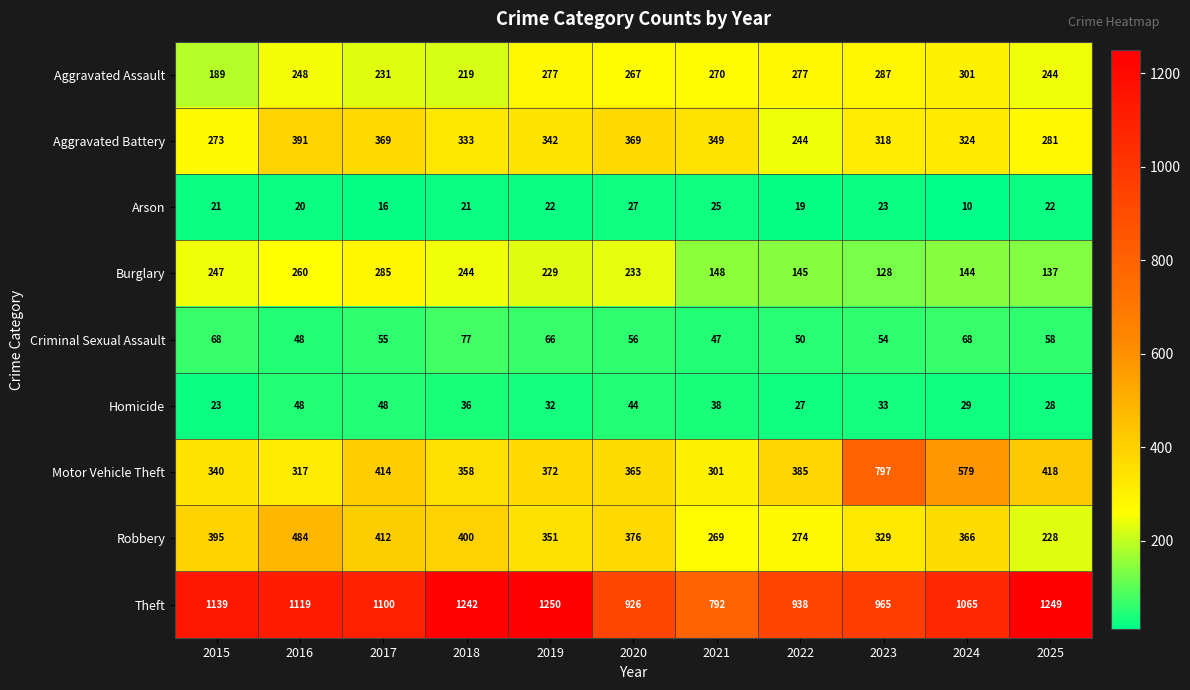

The Homicide series shows 13 at 2019. True or false?

False